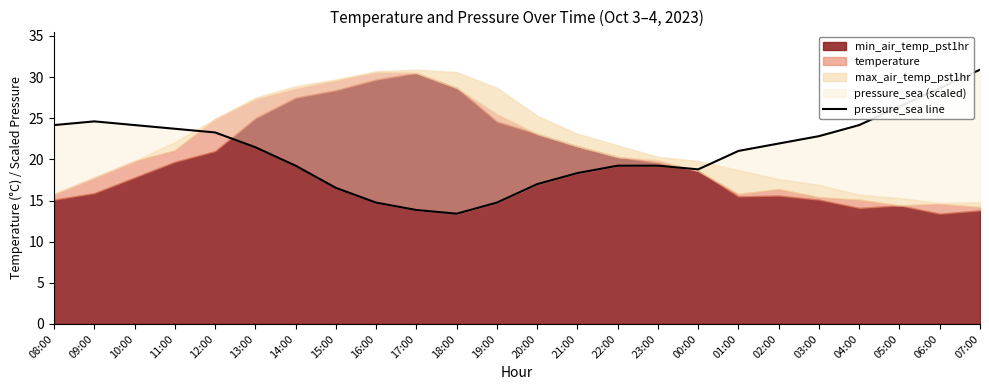

The value at 12:00 is 10.2. True or false?

False